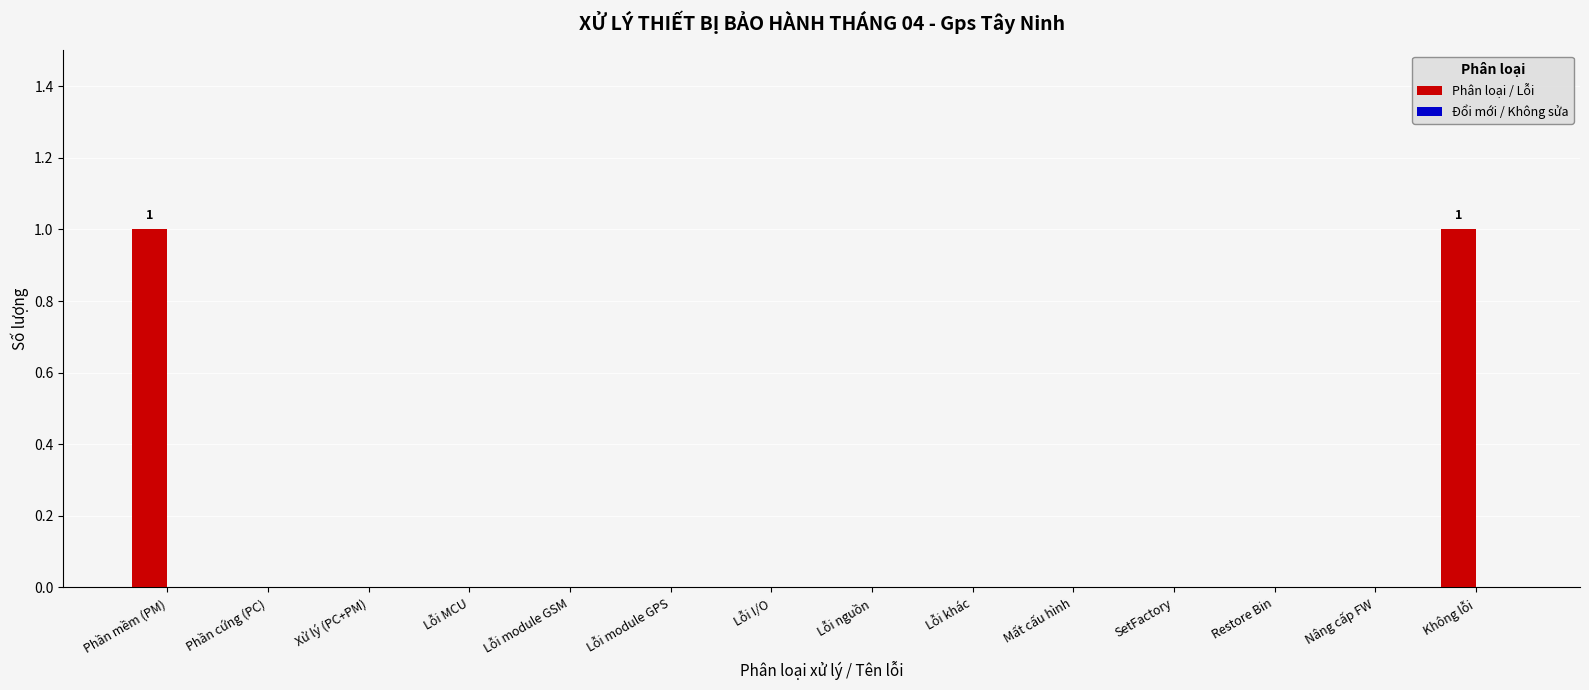

Is it true that the value at Nâng cấp FW is 0?

True